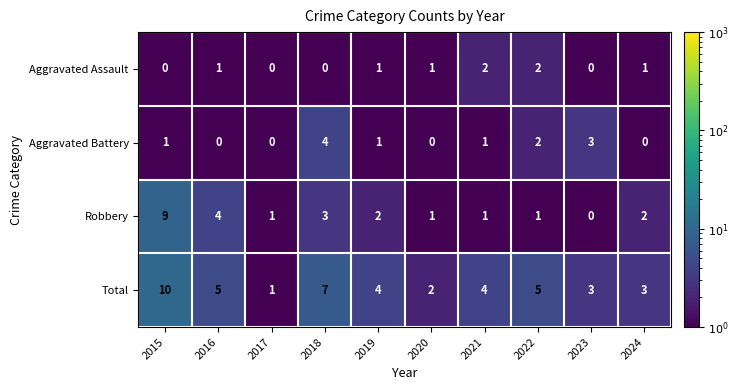

True or false: Aggravated Battery has a value of 2 at 2018.

False